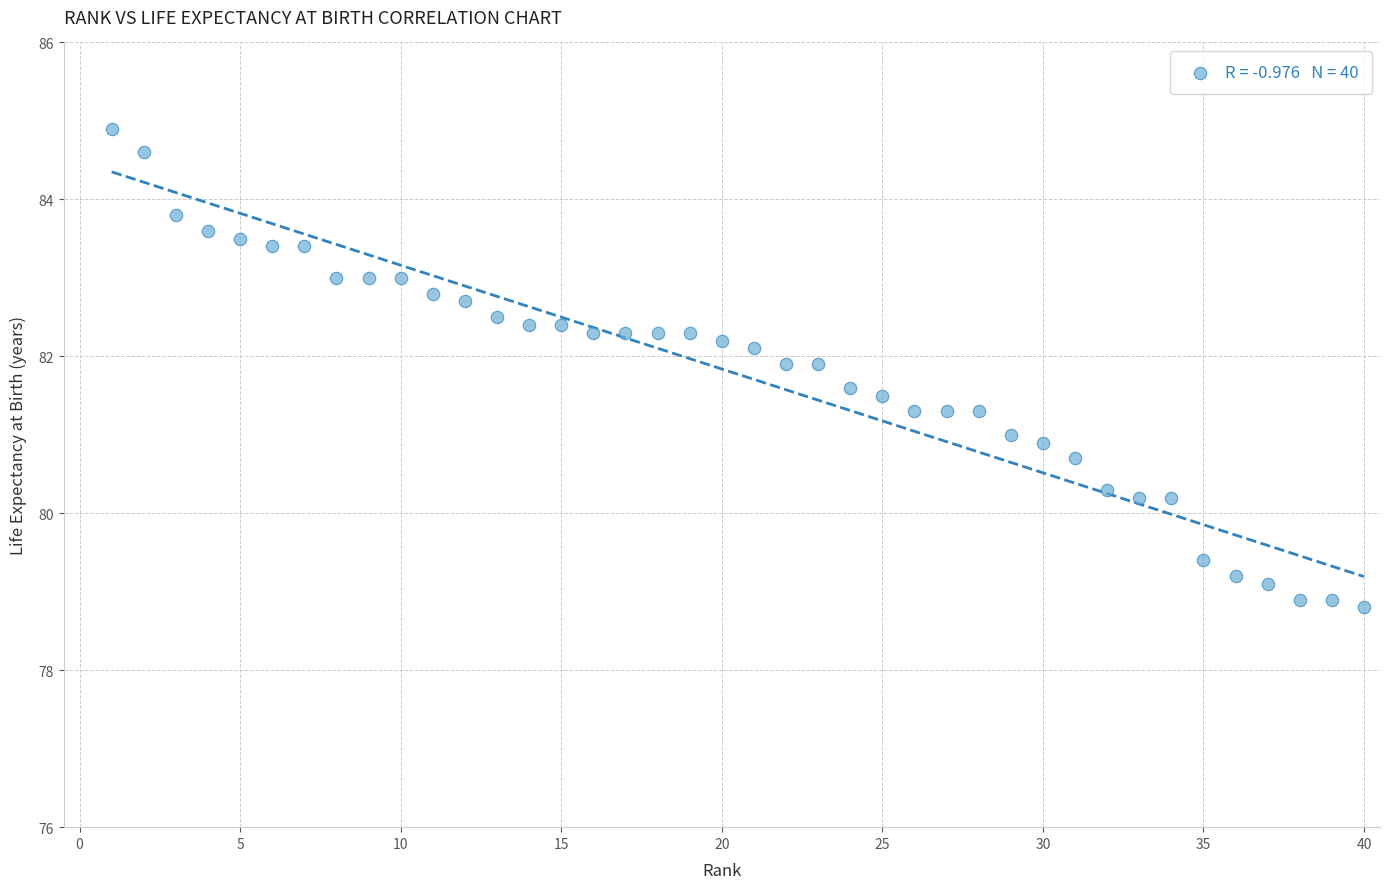

What is the range of X values (max minus min)?

39.0